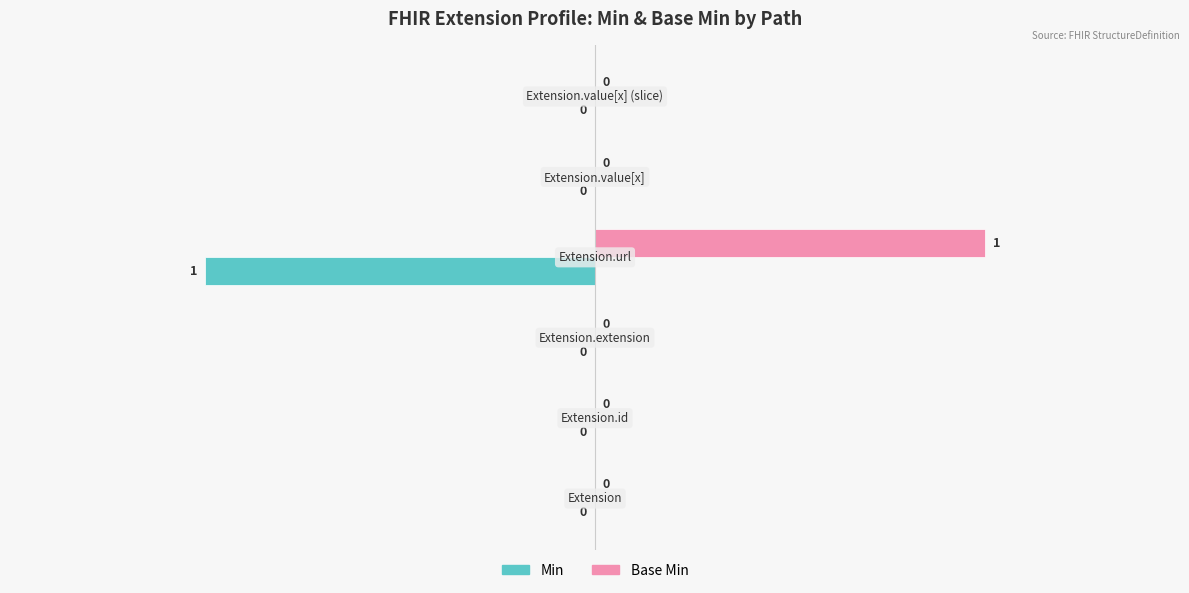

How many Min values are between 0 and 1?

5